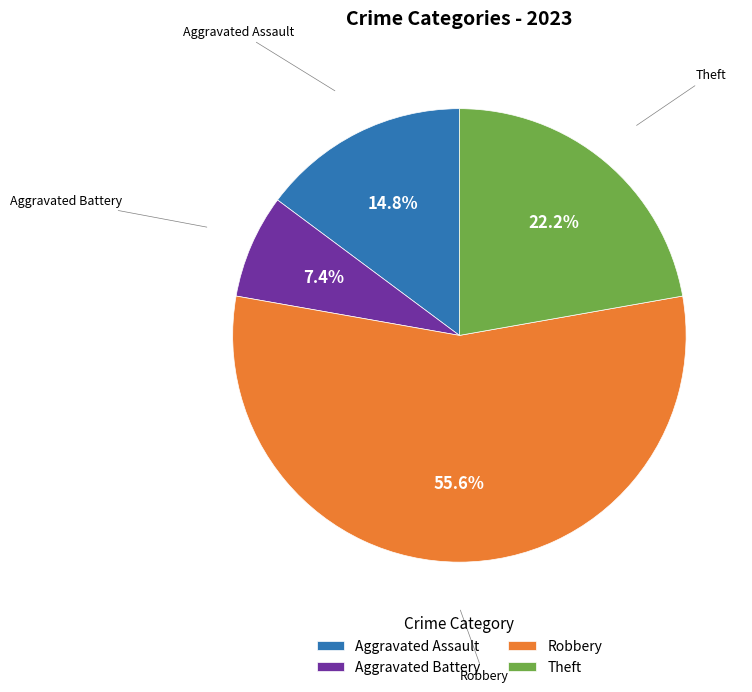

Count the number of slices in the pie.

4